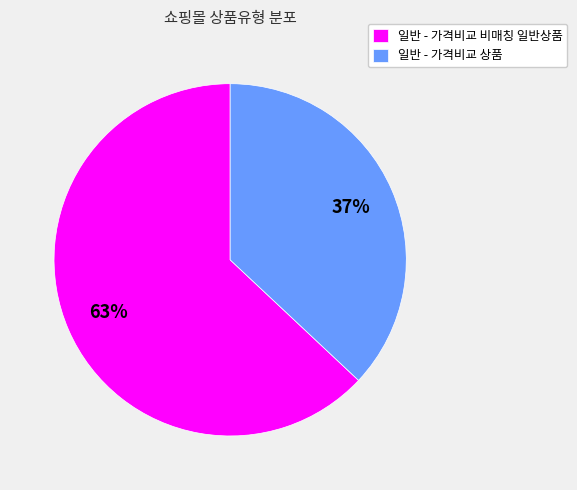

To the nearest percent, what is the combined percentage of 일반 - 가격비교 상품 and 일반 - 가격비교 비매칭 일반상품?

100%